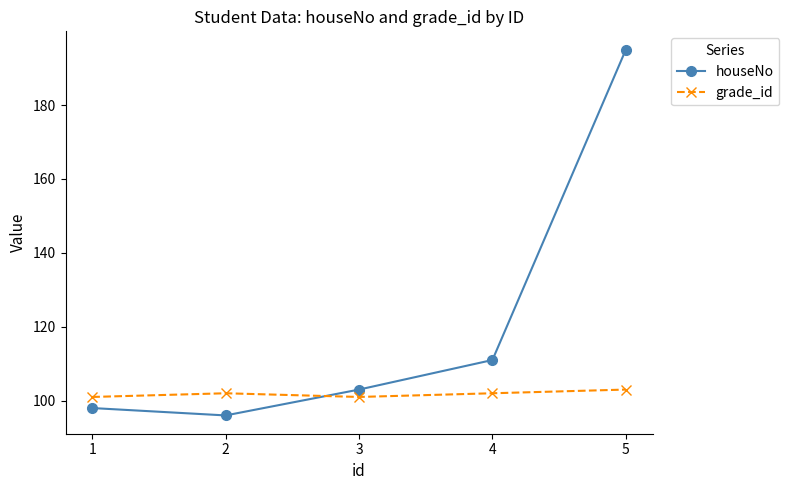

Between 3 and 4, which series saw the biggest shift?

houseNo